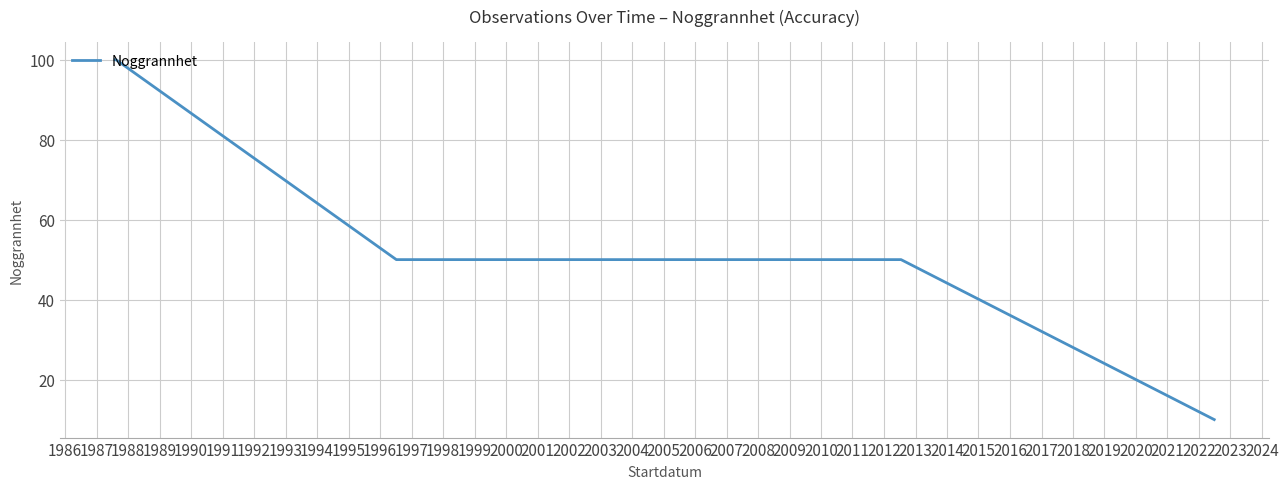

How many data points are less than 100?

6